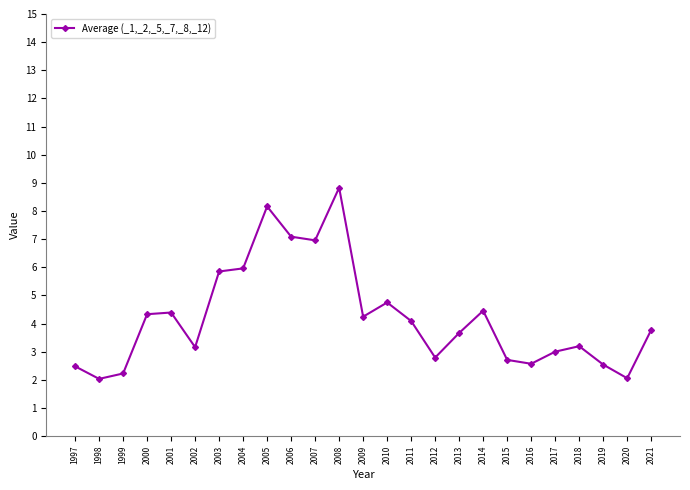

What is the value of the 9th point from the left?

8.2